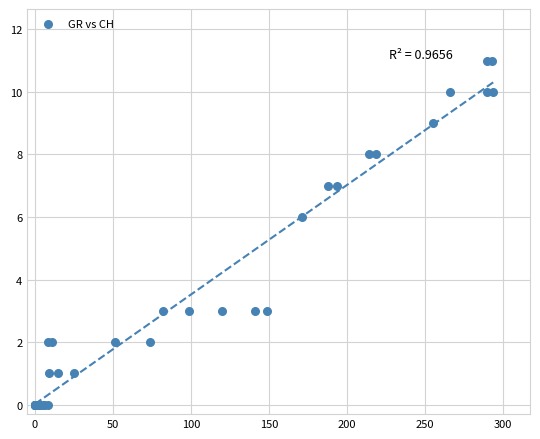

What Y value in the scatter plot is closest to 5?

6